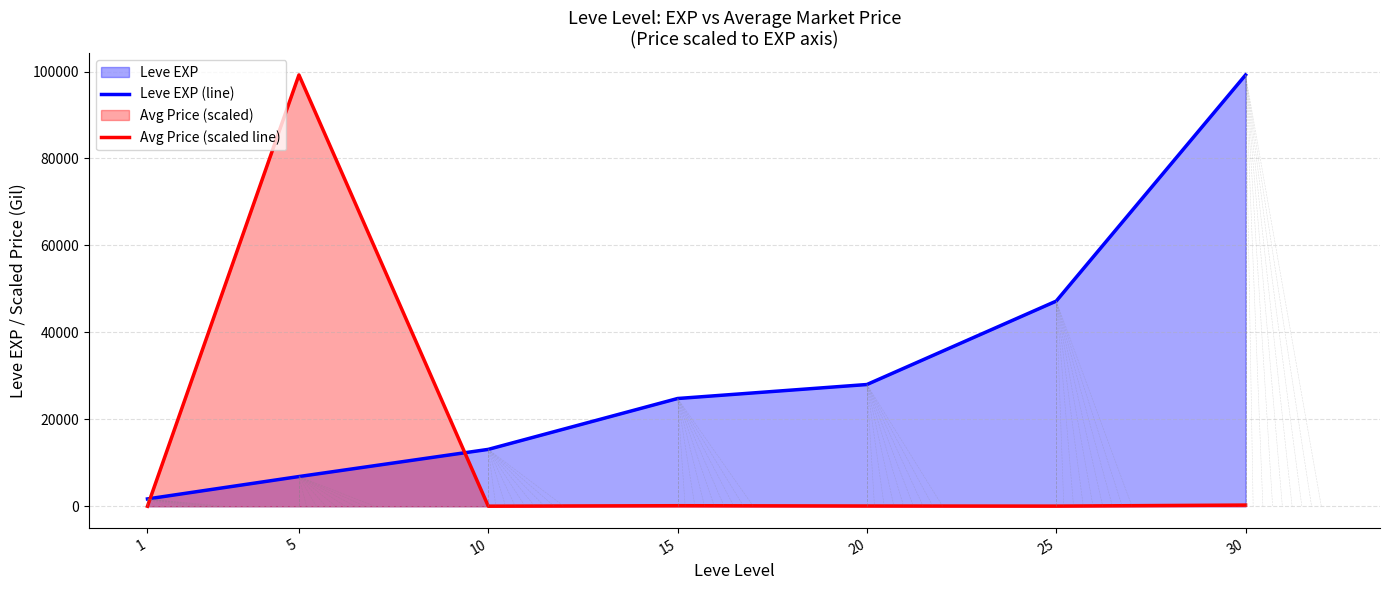

Which series has the largest total across all categories?

Leve EXP (line)